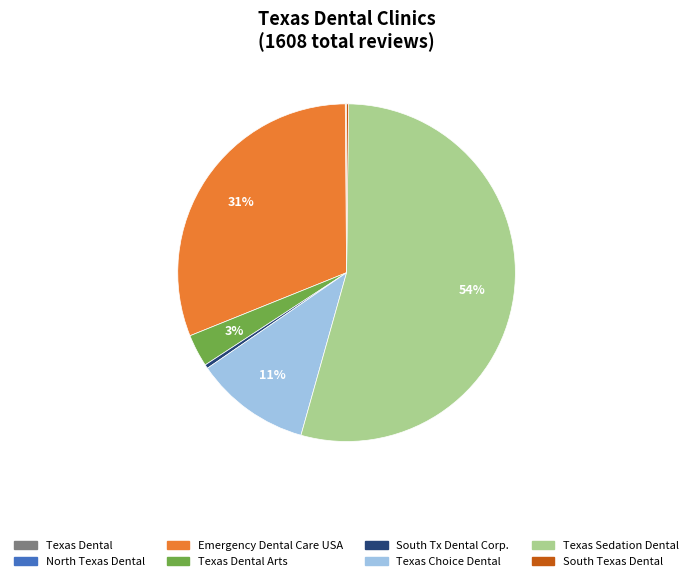

To the nearest percent, what is the average slice percentage?

12%